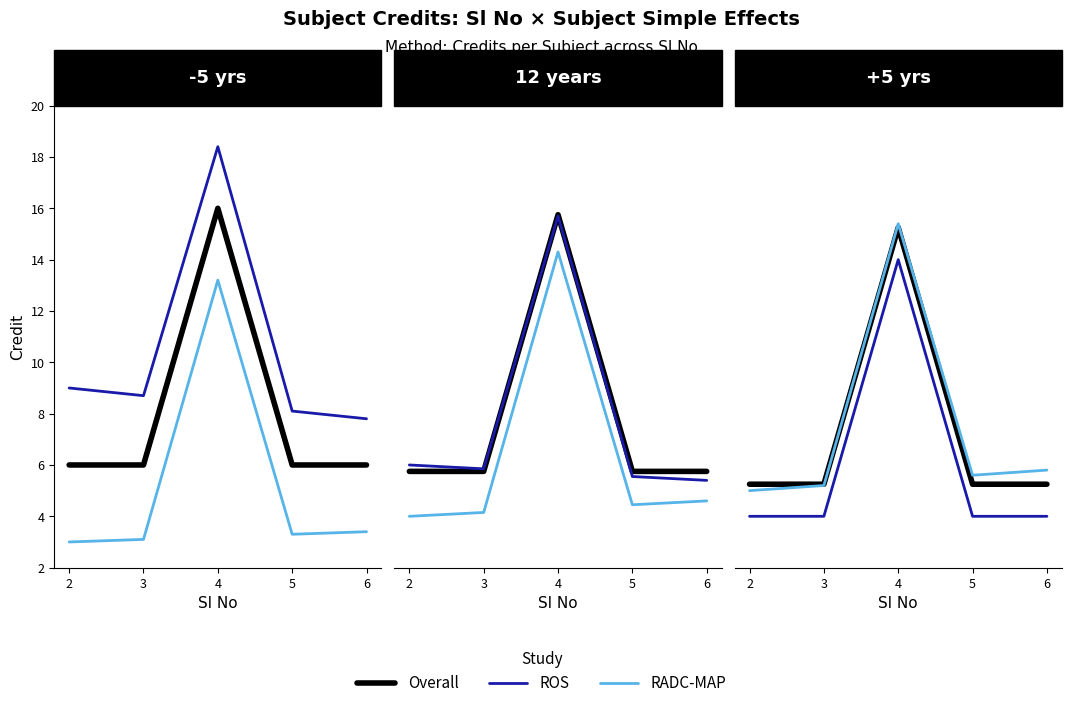

How many lines are shown in the chart?

3